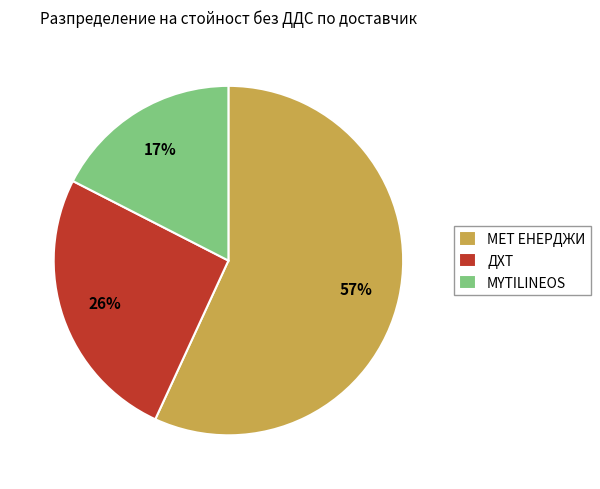

True or false: MYTILINEOS accounts for 17% of the total.

True